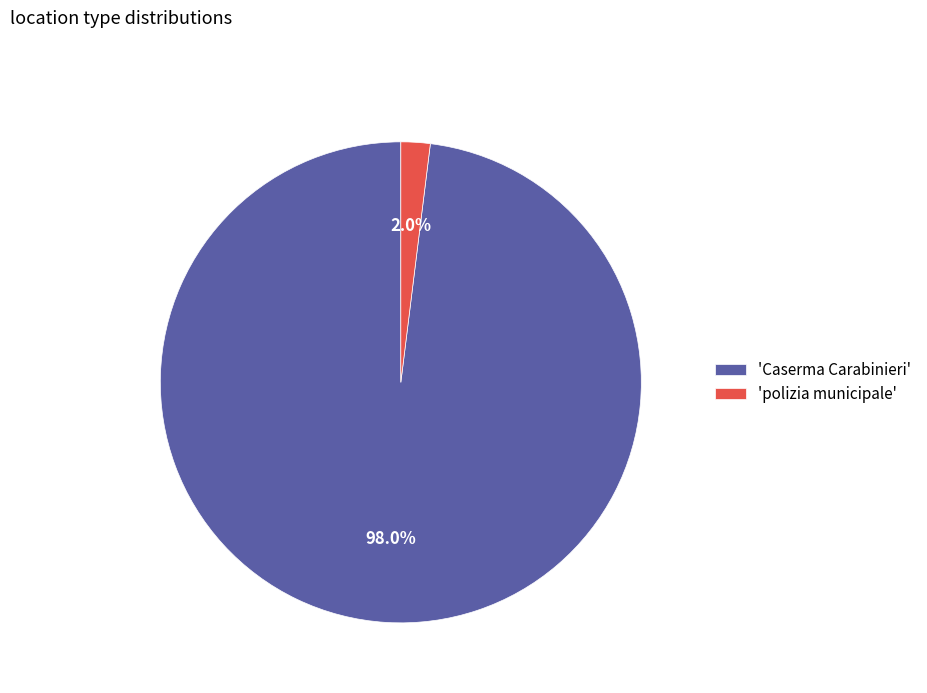

What portion of the pie excludes 'Caserma Carabinieri'?

2.0%